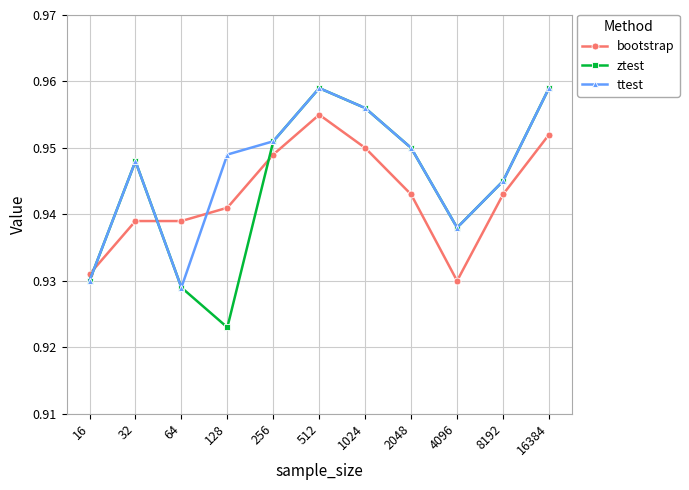

How many intersections are there between ztest and bootstrap?

3